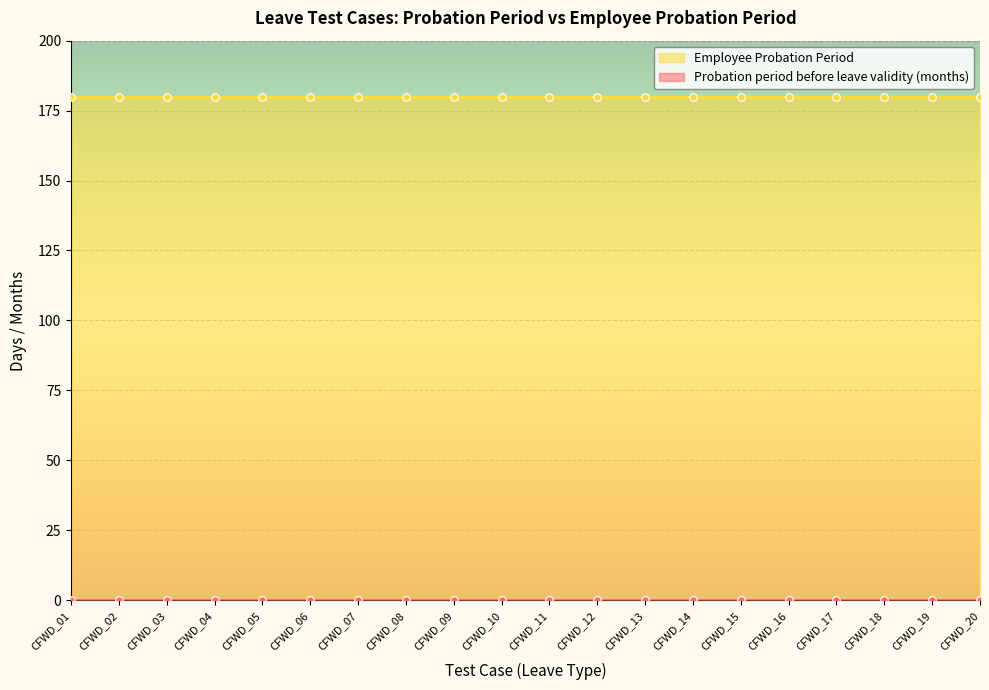

At how many categories does at least one series exceed 179?

20